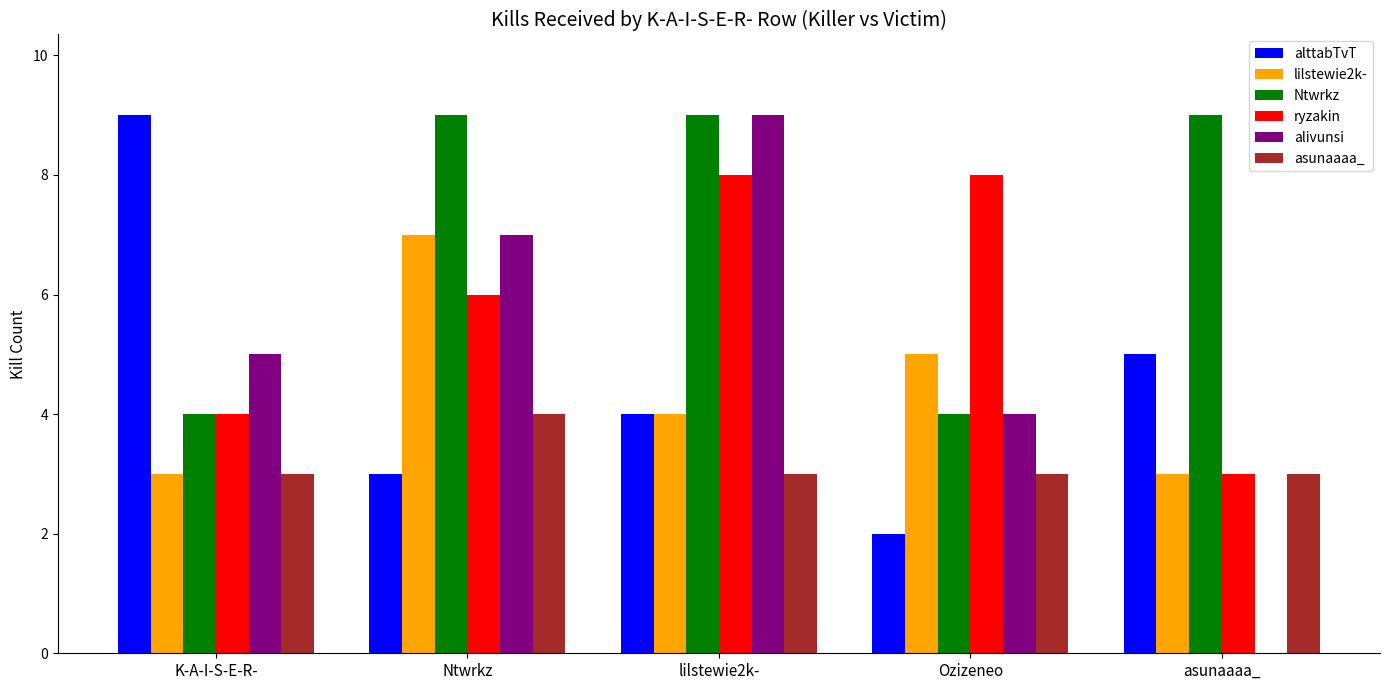

Reading right to left, what are all the values shown in this chart?

alttabTvT: 5	2	4	3	9
lilstewie2k-: 3	5	4	7	3
Ntwrkz: 9	4	9	9	4
ryzakin: 3	8	8	6	4
alivunsi: 0	4	9	7	5
asunaaaa_: 3	3	3	4	3